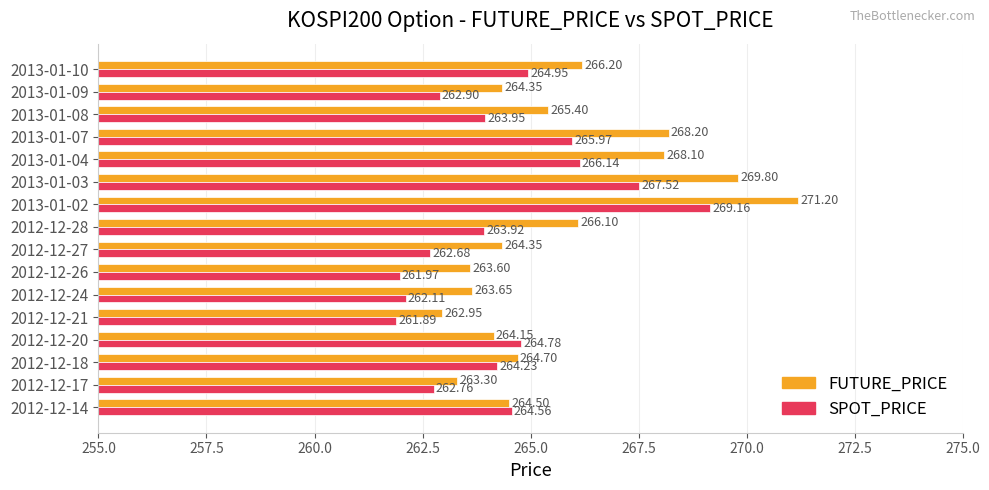

What are all the series names shown in the legend?

FUTURE_PRICE, SPOT_PRICE